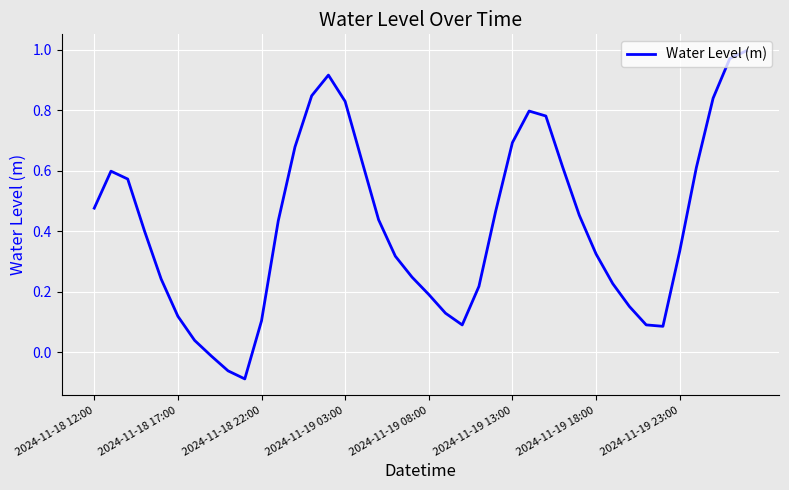

What is the difference between the maximum and minimum values?

1.1